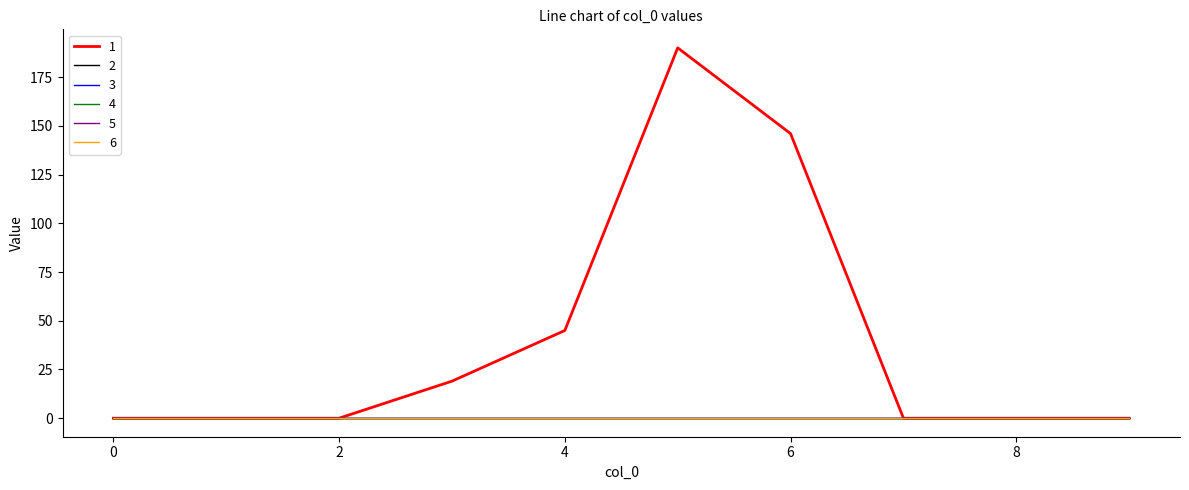

Is this an area chart (filled region under the line)?

No